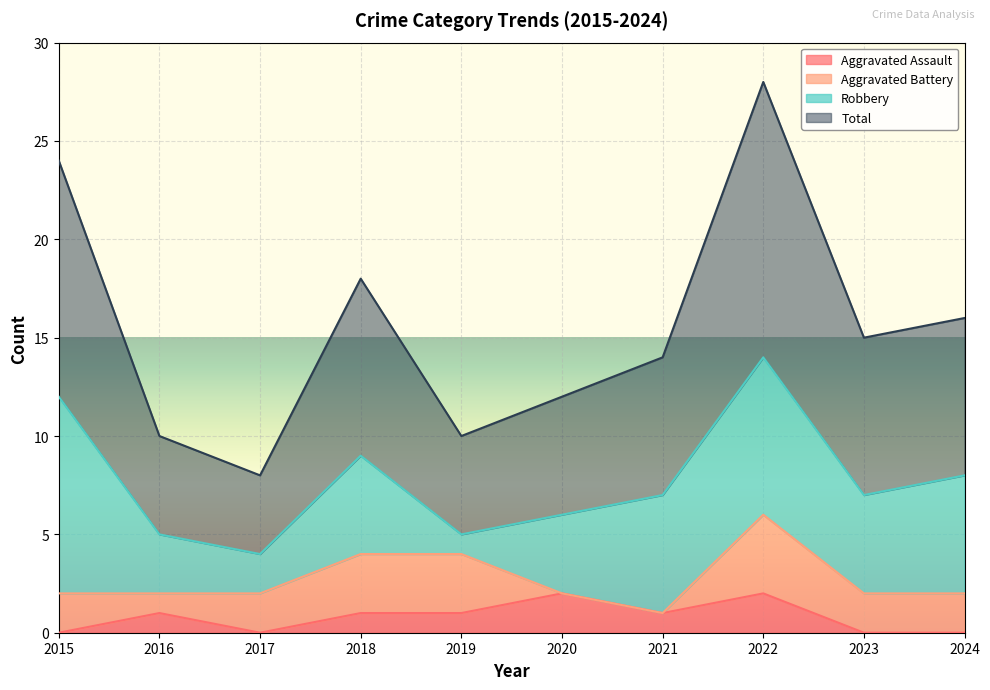

At which category is the sum across all series the highest?

2022